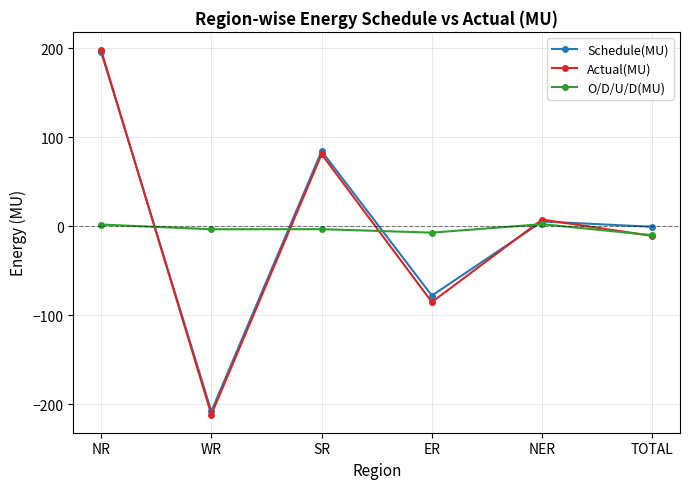

Where does the O/D/U/D(MU) series first go above -3?

NR